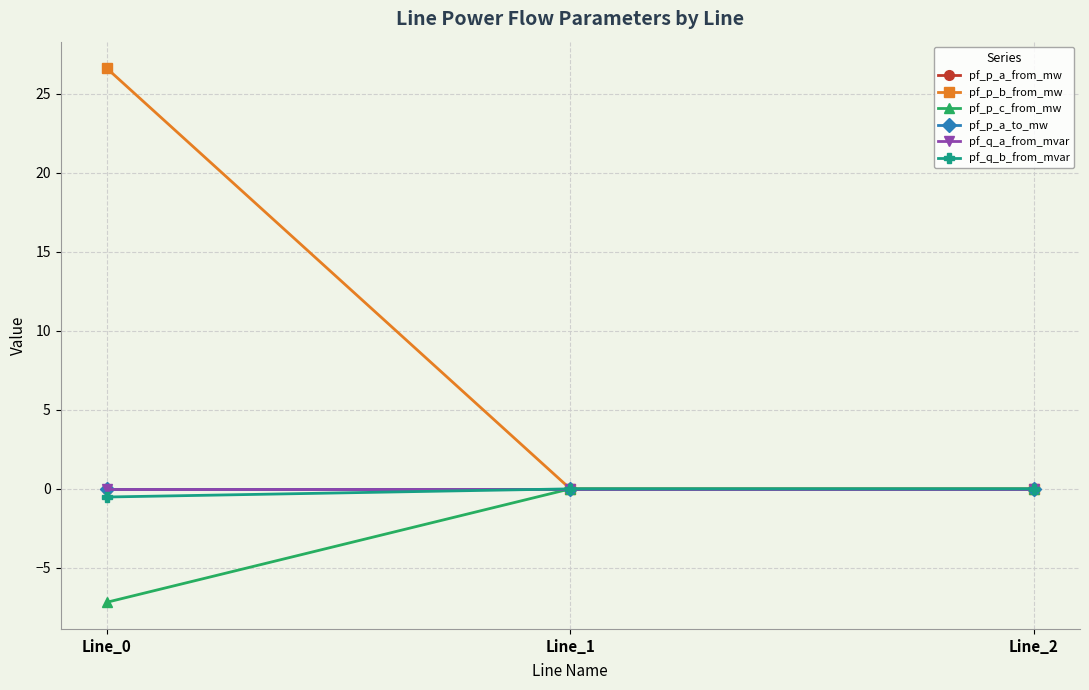

Is this an area chart (filled region under the line)?

No